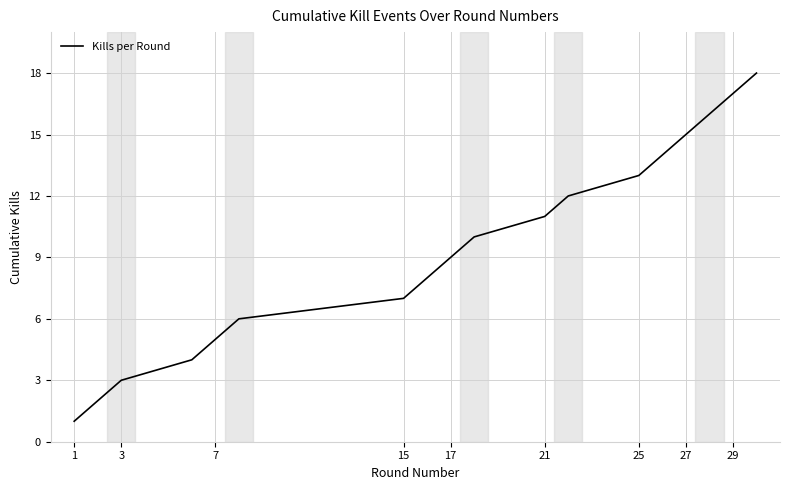

What is the sum of all values?

171